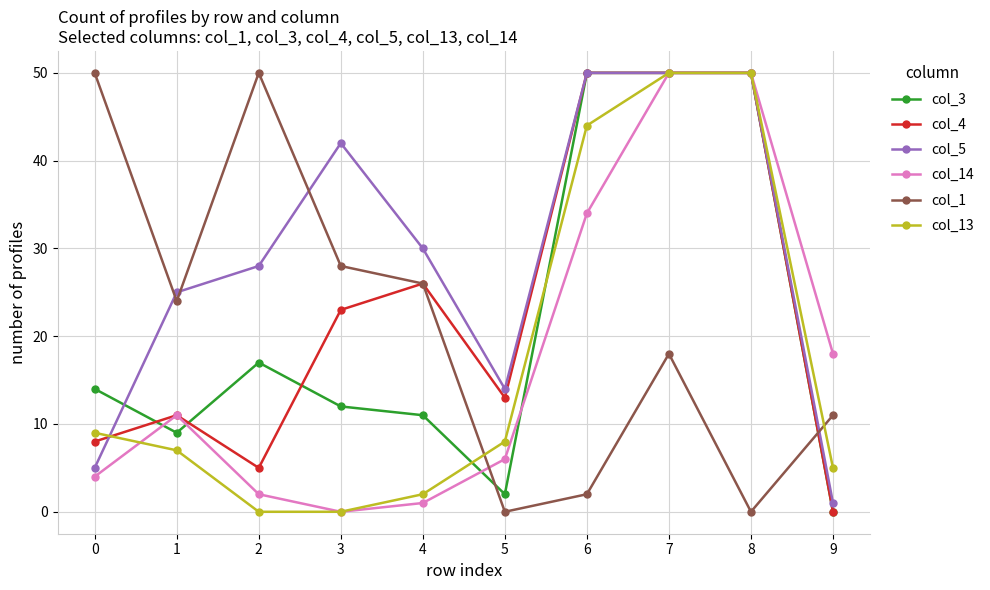

Where do col_4 and col_3 first cross each other?

0 and 1